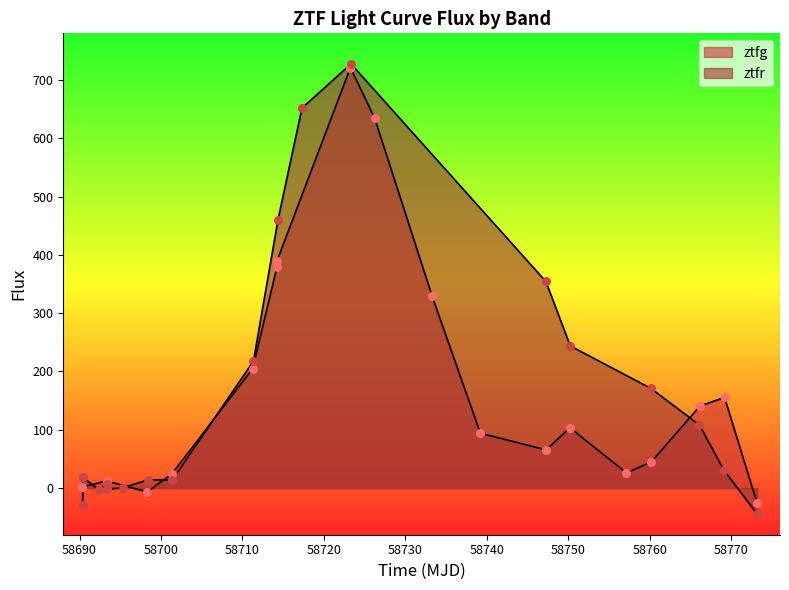

Which series contains the highest Y value?

ztfr